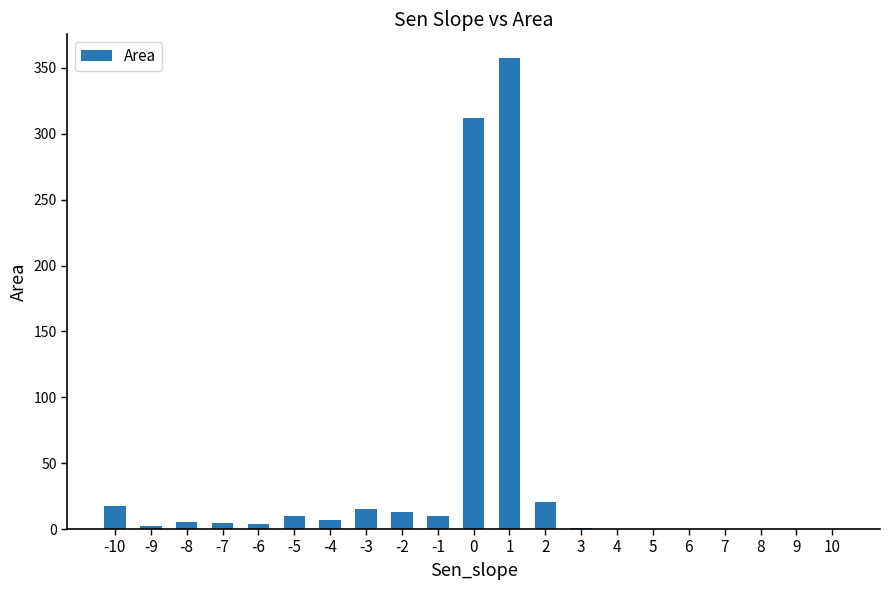

What is the sum of all values?

780.8